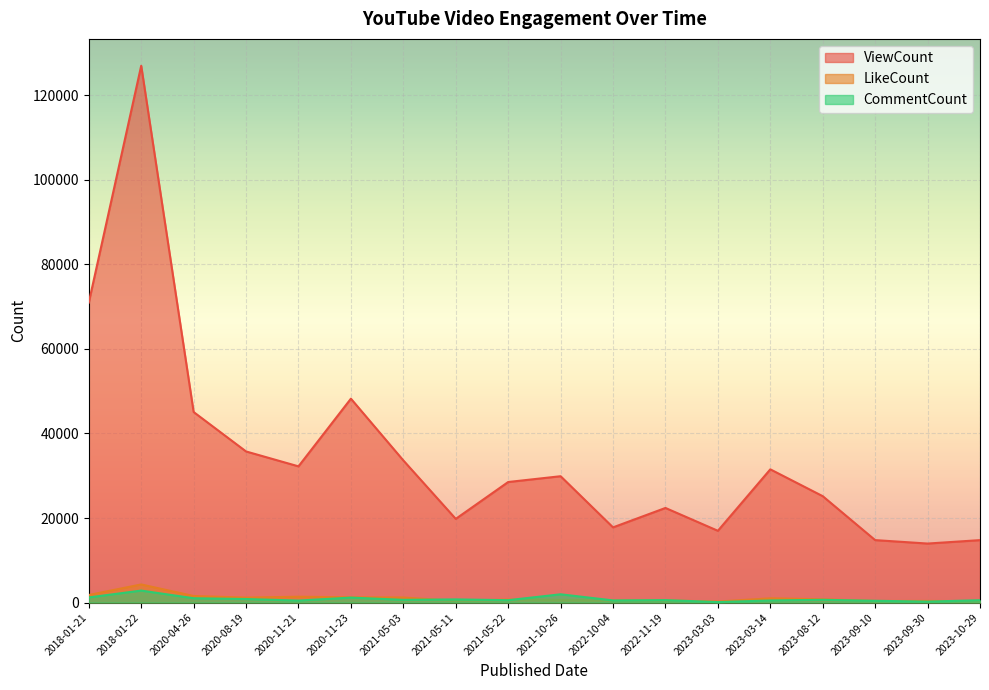

What is the difference between the LikeCount values at 2023-09-30 and 2018-01-22?

3899